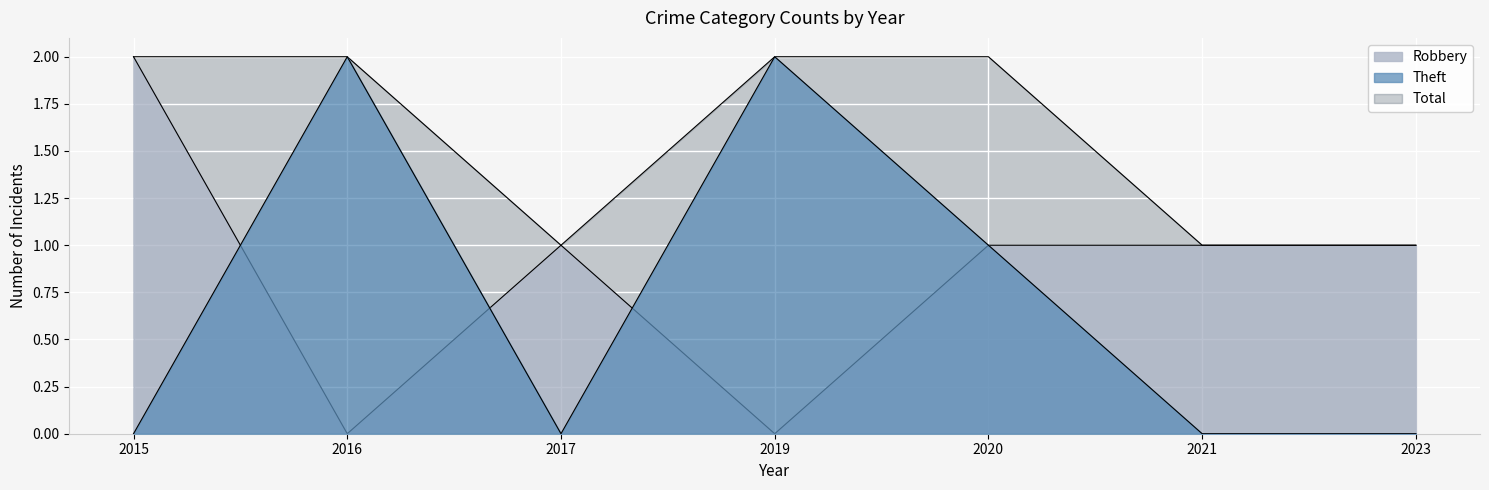

How many lines are shown in the chart?

3